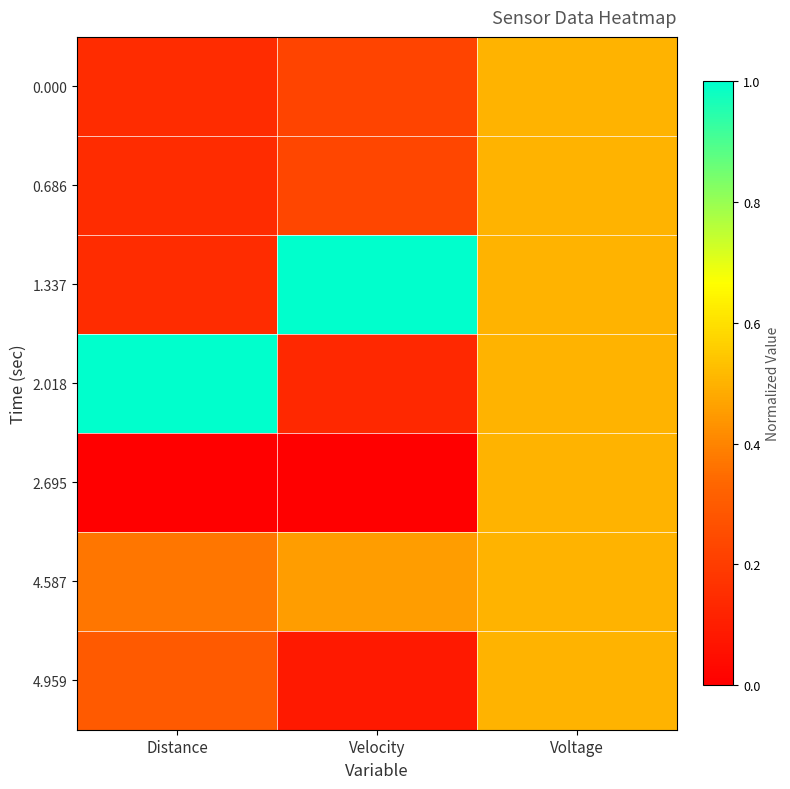

What is the total value across all series at Distance?

2.1